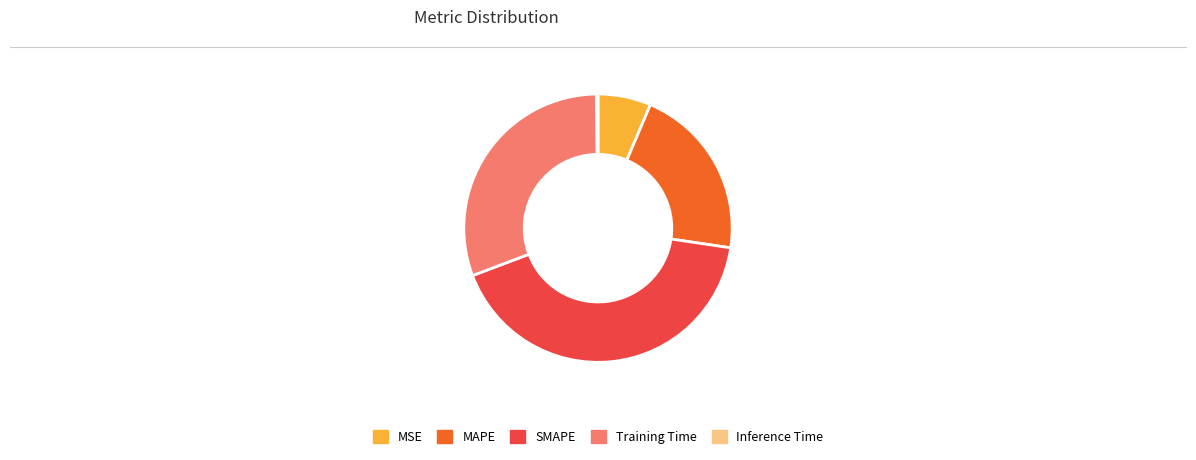

Approximately how many times larger is the value at SMAPE compared to MAPE?

2.0